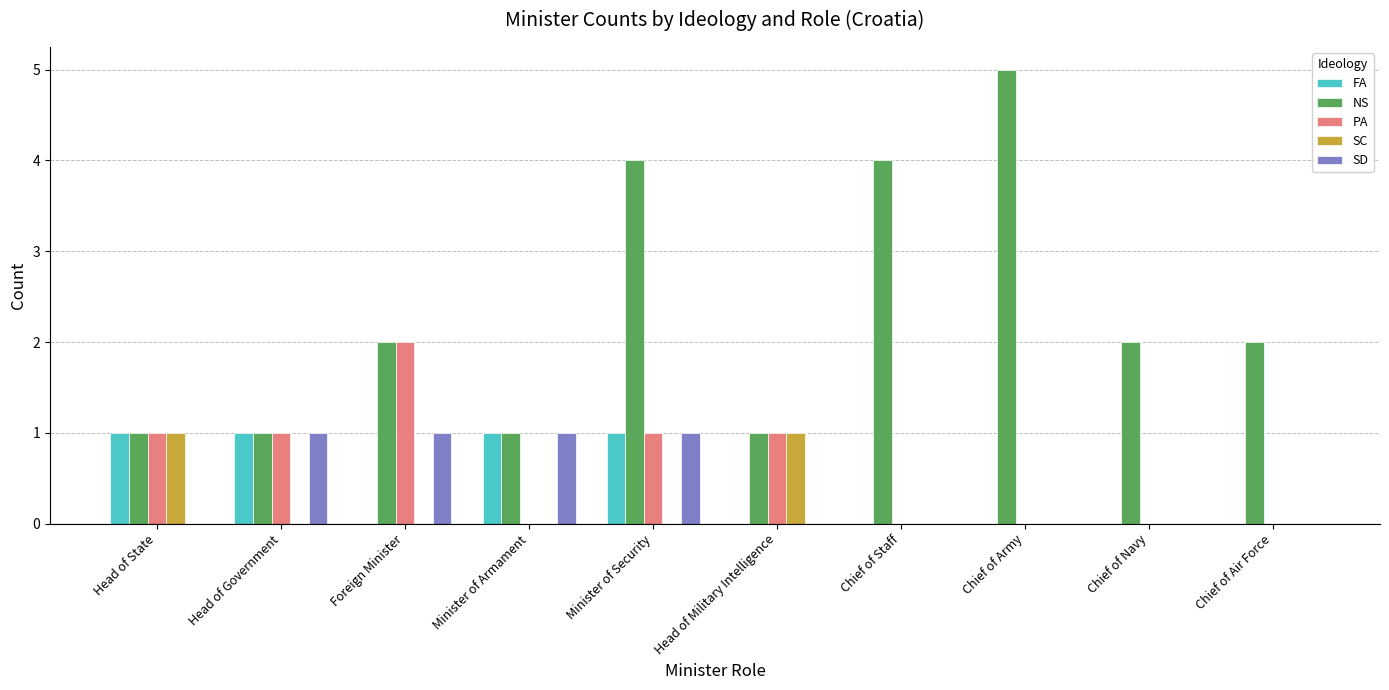

How many FA values are between 0 and 1?

10